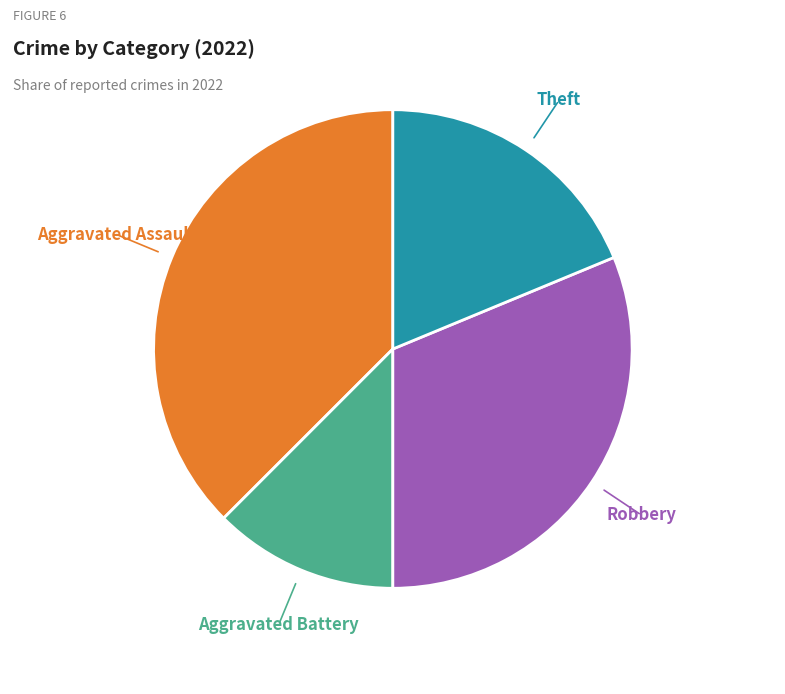

Is there a majority slice in this chart?

No